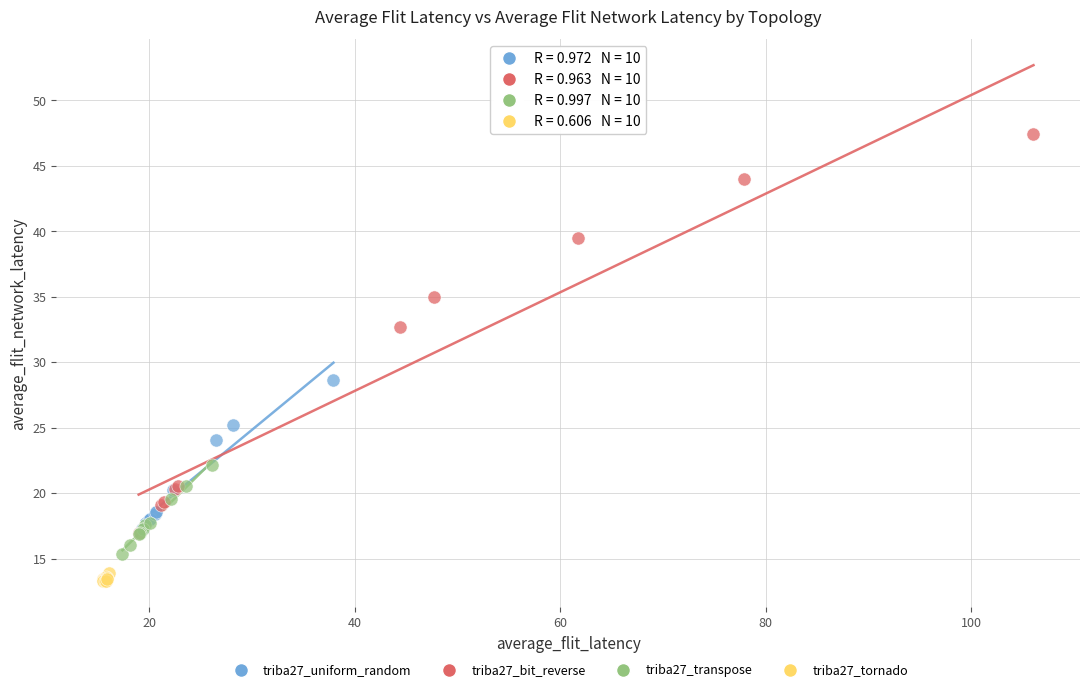

Which series reaches the minimum Y coordinate?

triba27_tornado